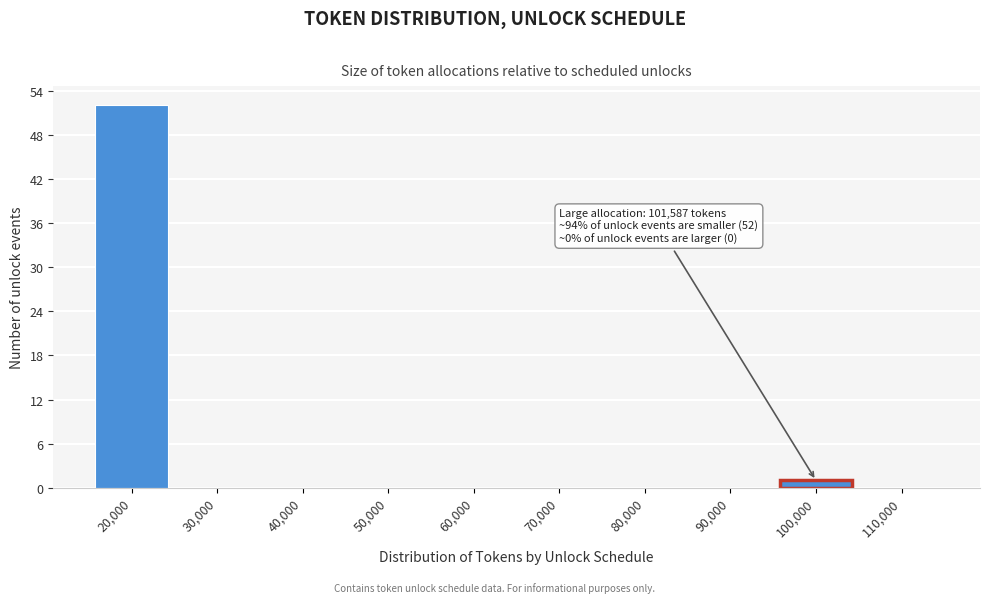

Reading right to left, list all the values displayed in this chart.

110,000=0	100,000=1	90,000=0	80,000=0	70,000=0	60,000=0	50,000=0	40,000=0	30,000=0	20,000=52